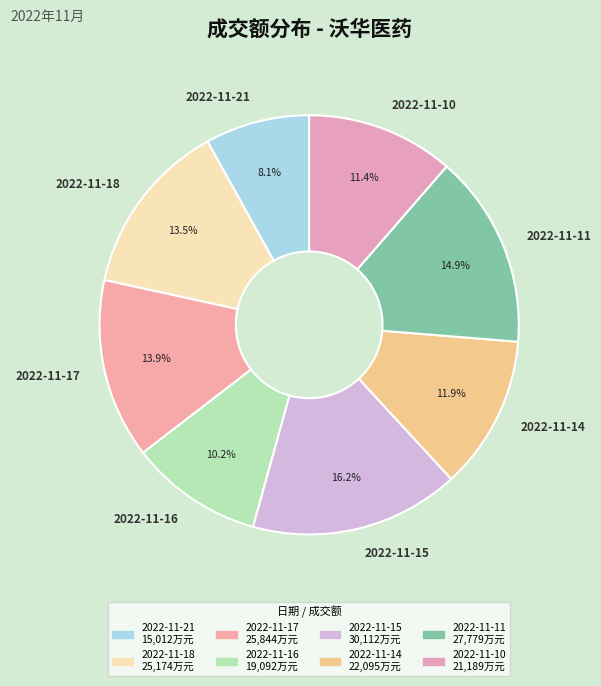

Which category has the biggest portion of the pie?

2022-11-15